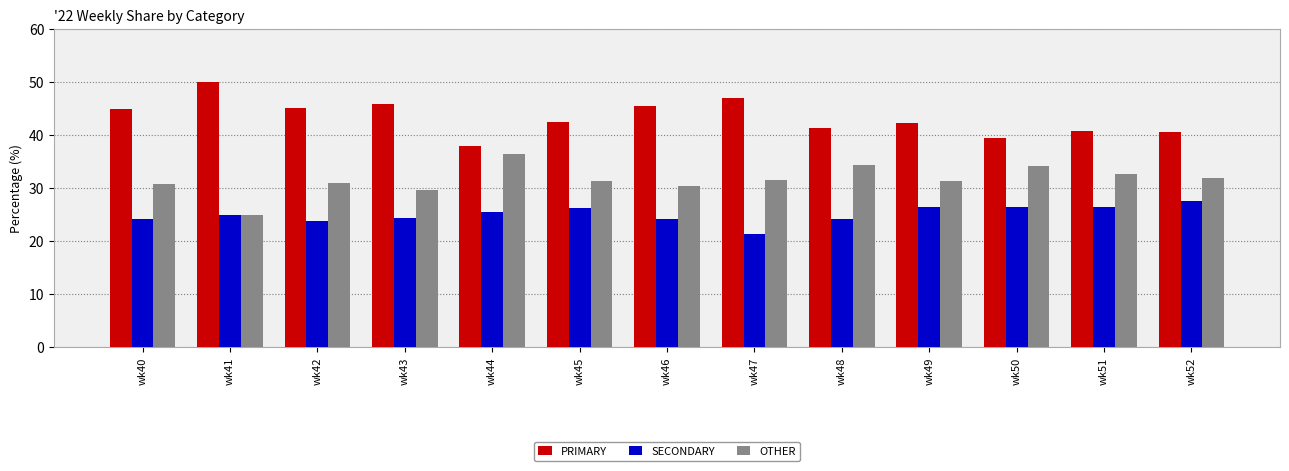

List the series in order of their overall mean, highest first.

PRIMARY, OTHER, SECONDARY